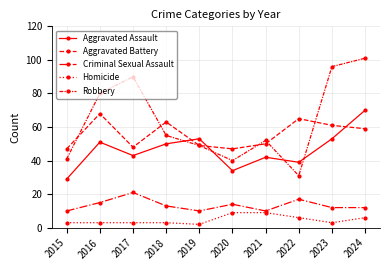

How many series are shown in this chart?

5